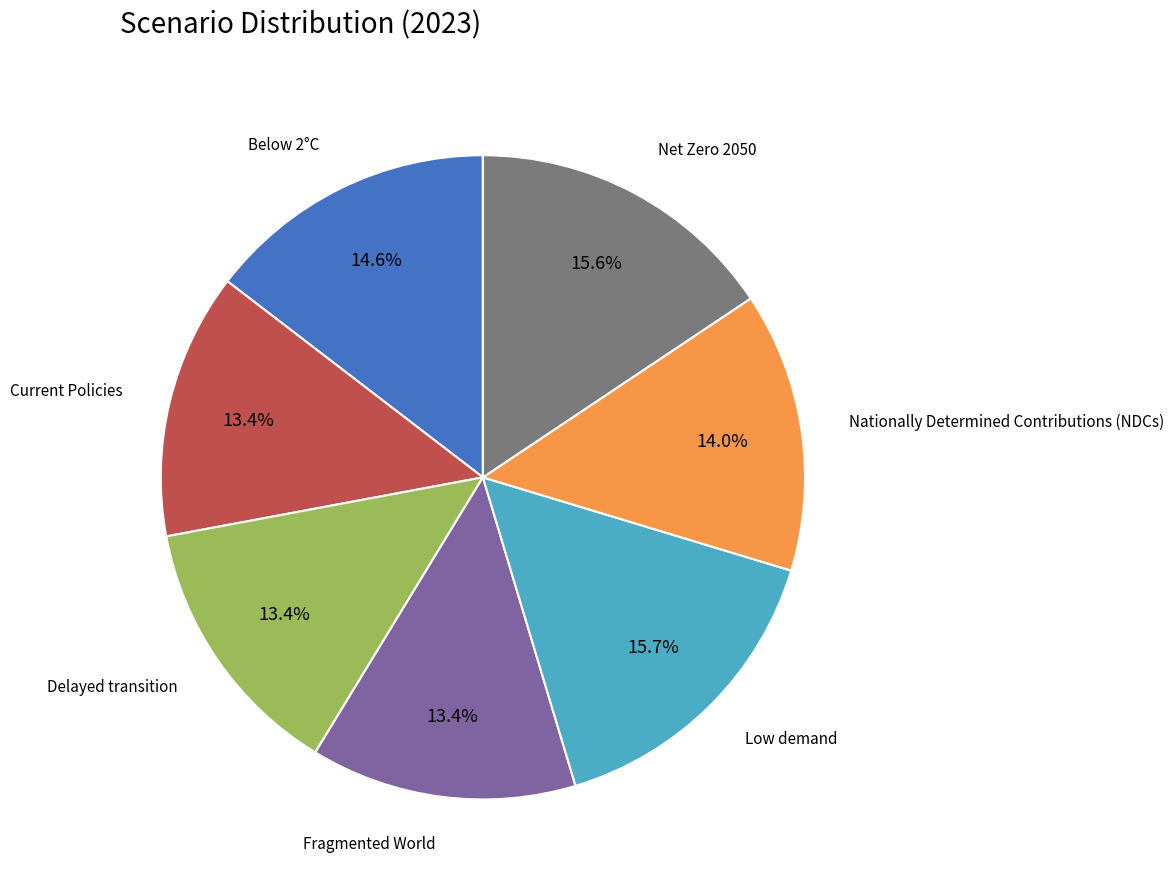

Count the number of slices in the pie.

7